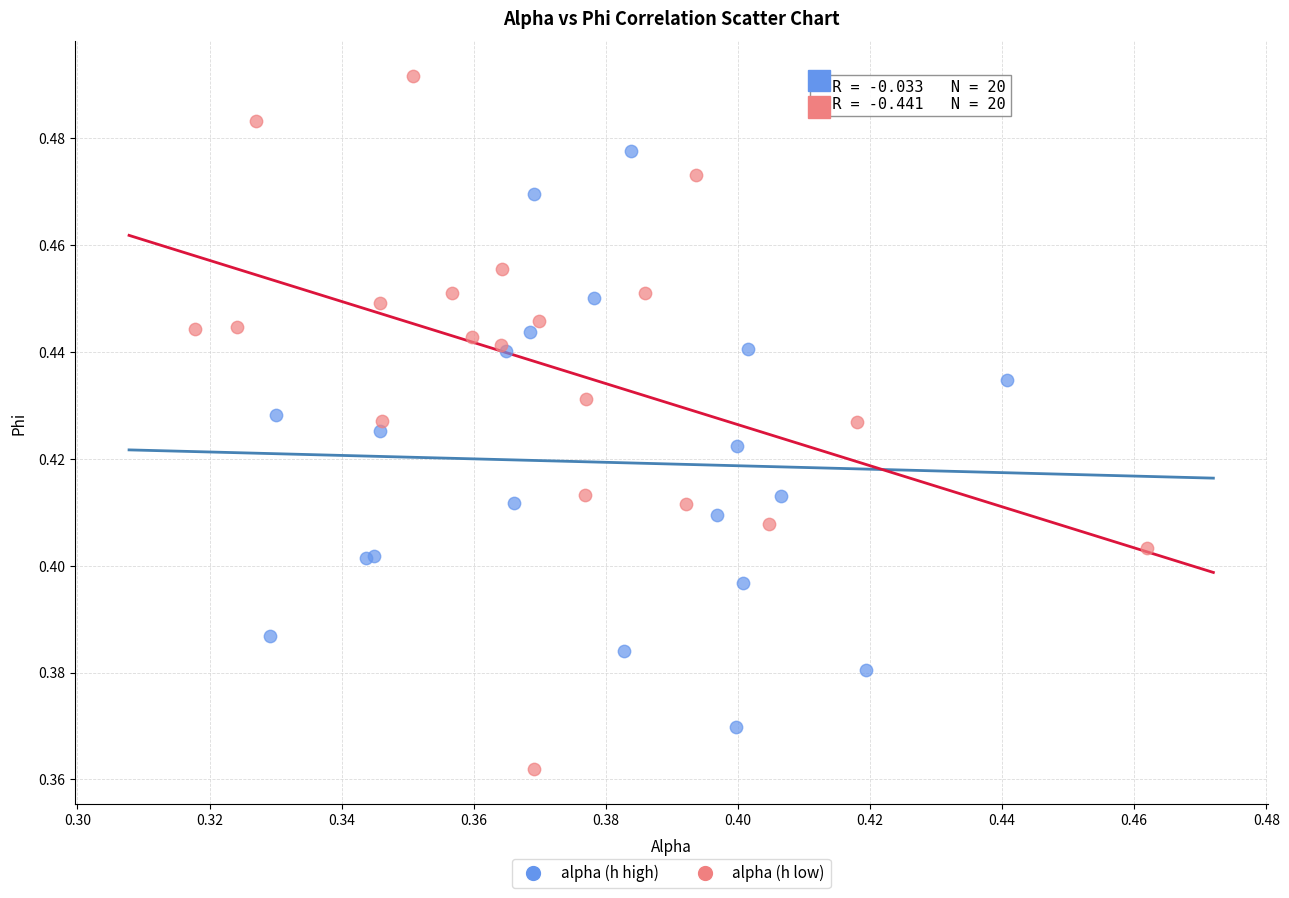

Which series reaches the minimum Y coordinate?

alpha (h low)